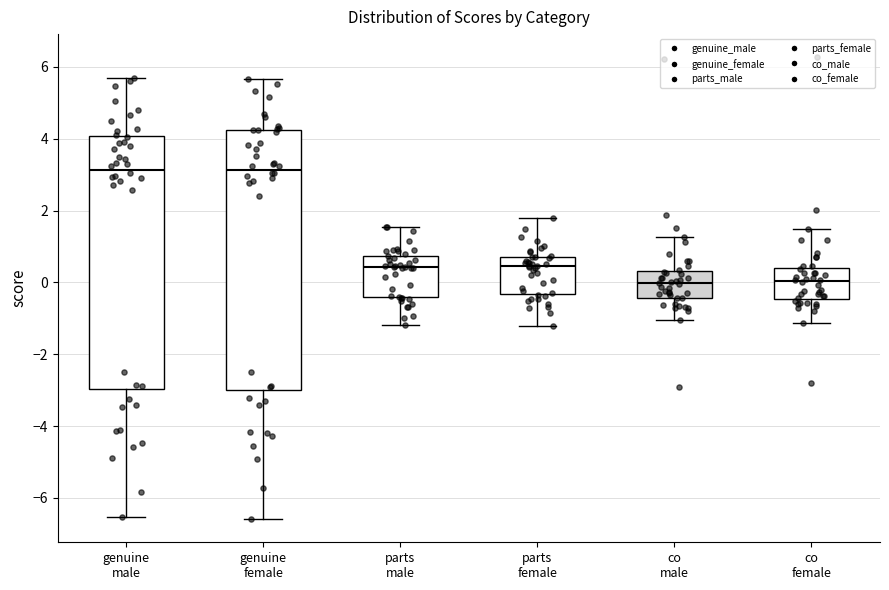

Where does the median line of the box for parts male sit on the y-axis? The values are not printed on the chart, so give them approximately, as read against the axis.

0.4